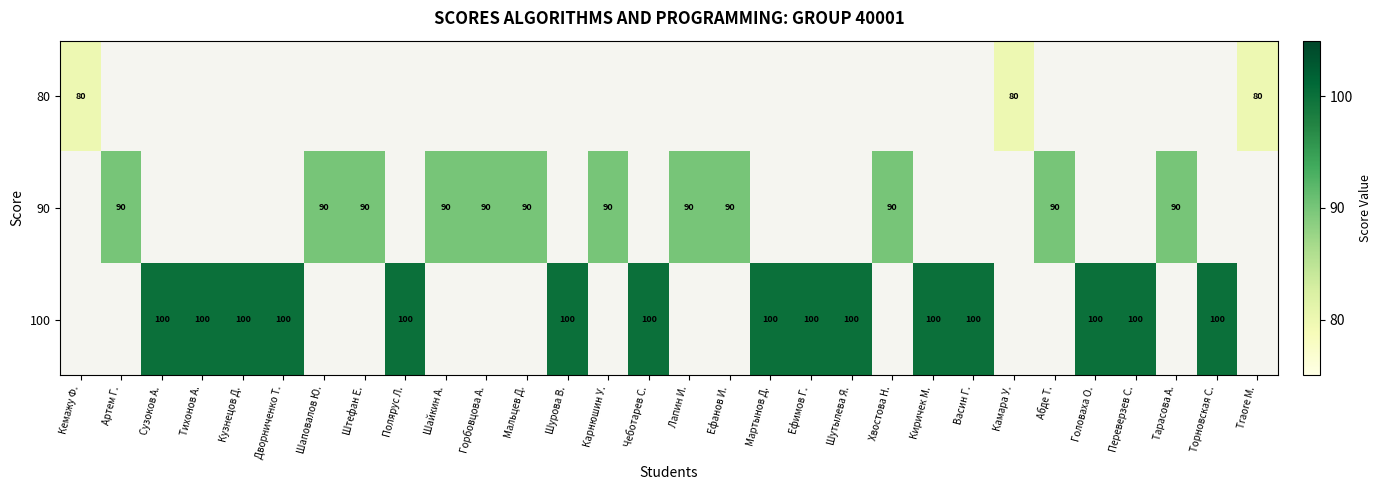

What is the maximum value shown in the chart?

100.0